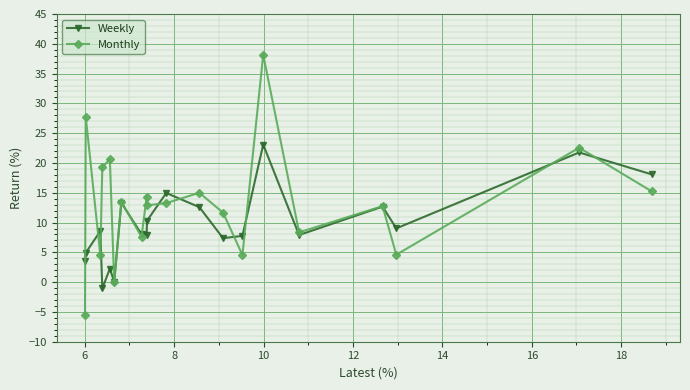

True or false: Weekly has more than 0 points higher than both neighbors.

True